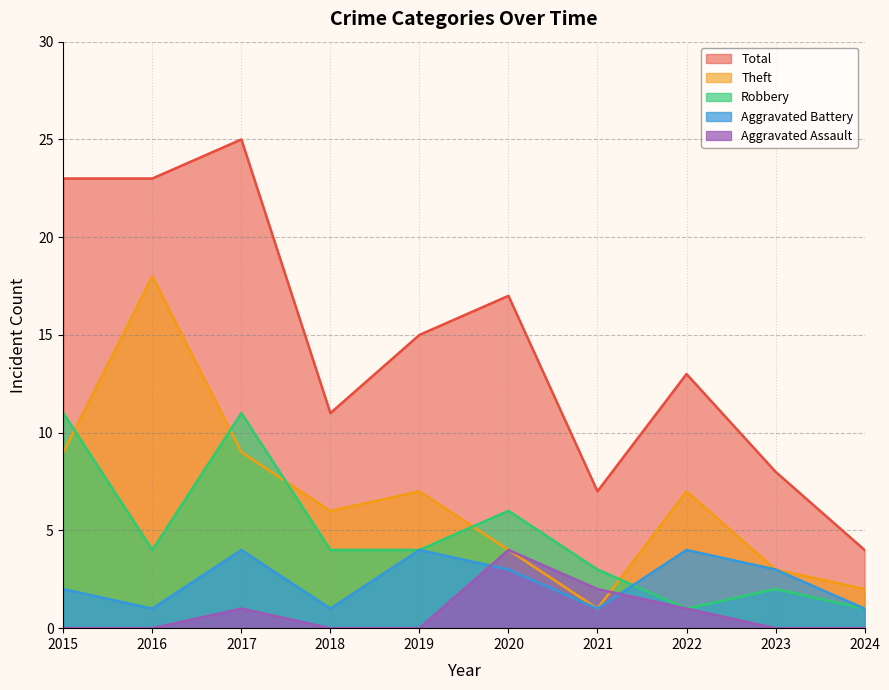

How many Aggravated Battery values are between 1 and 4?

10